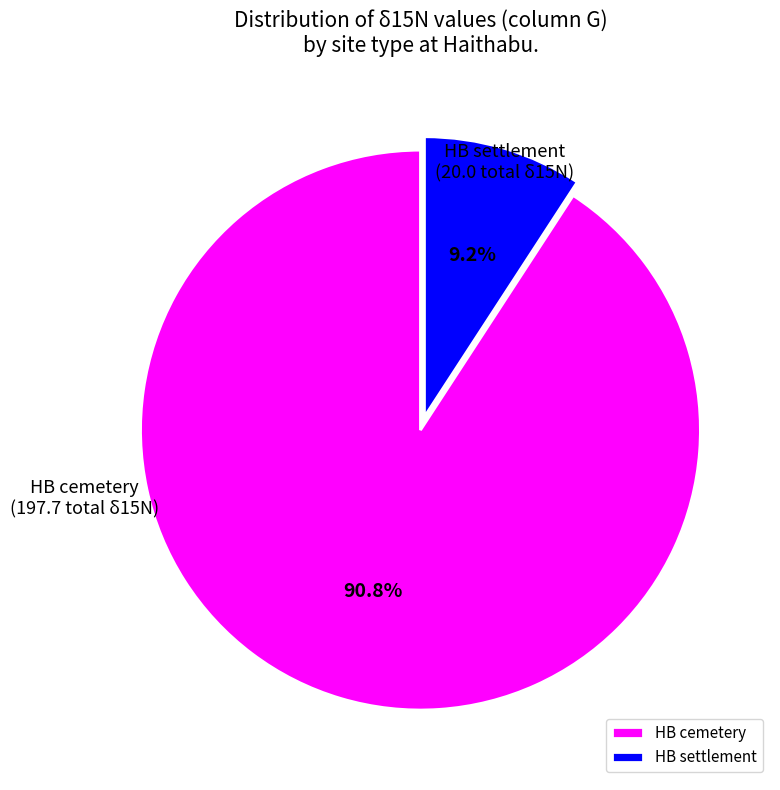

Is there any slice that represents more than half of the pie?

Yes